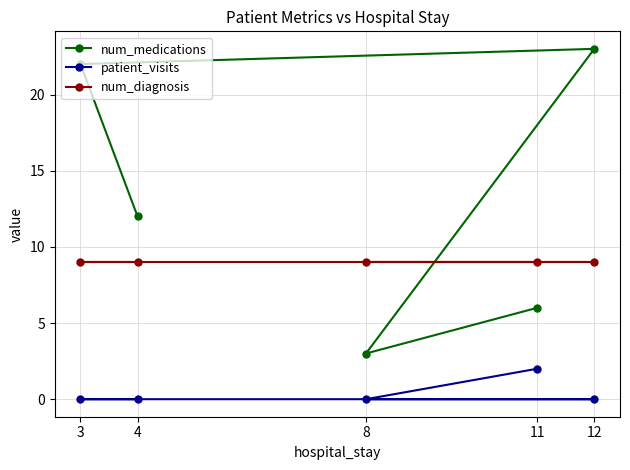

True or false: patient_visits and num_diagnosis intersect in this chart.

False